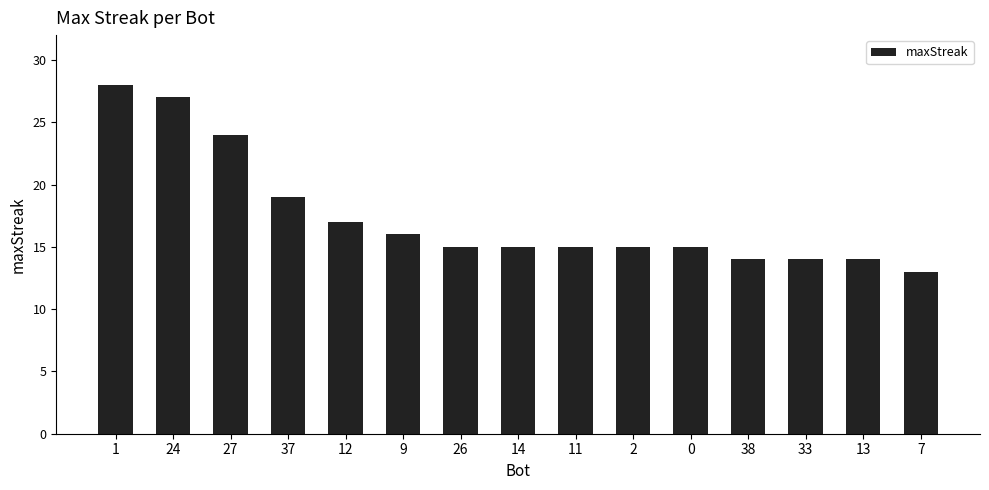

Is it true that the value at 2 is 20?

False